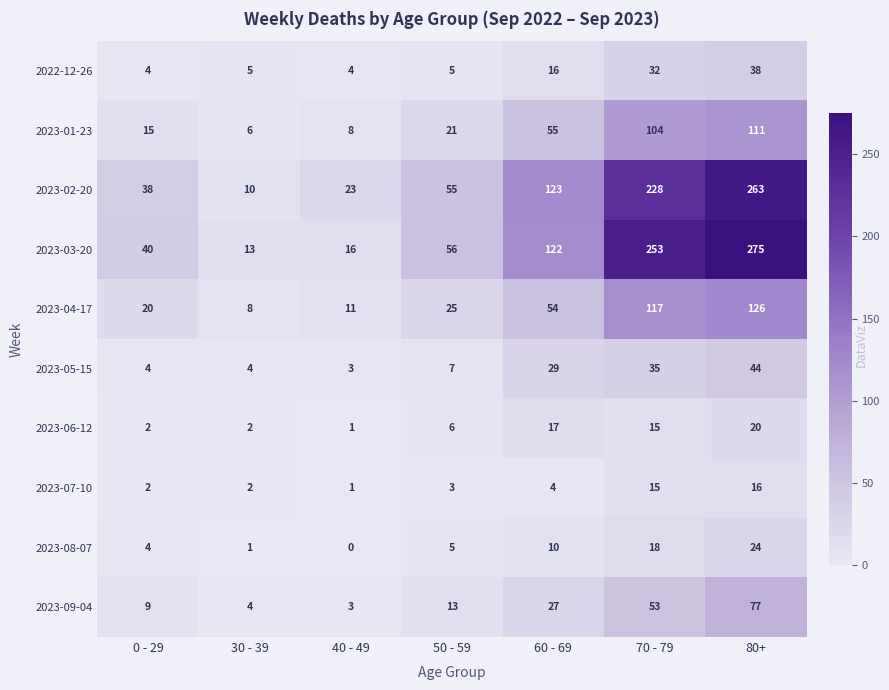

True or false: 2023-06-12 has a value of 10 at 50 - 59.

False